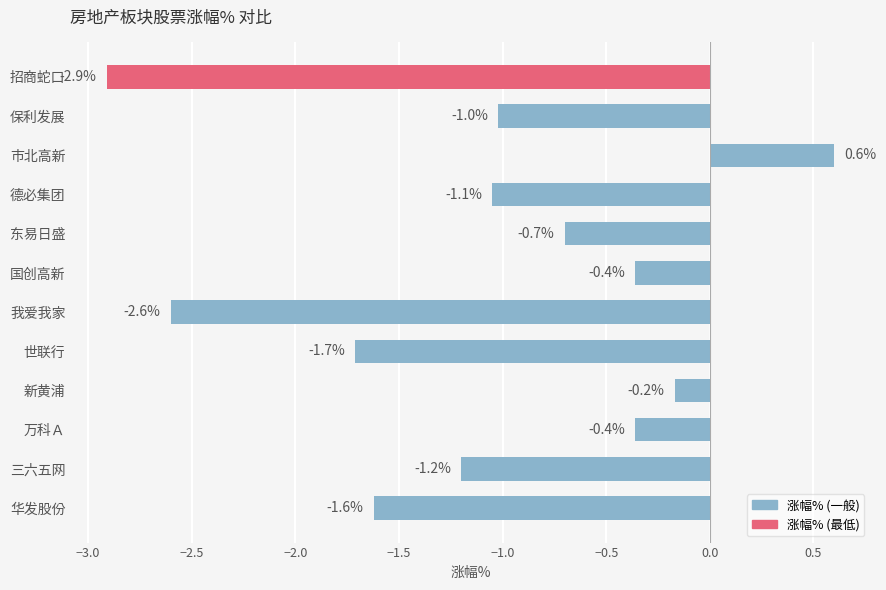

How many categories are shown in the chart?

12